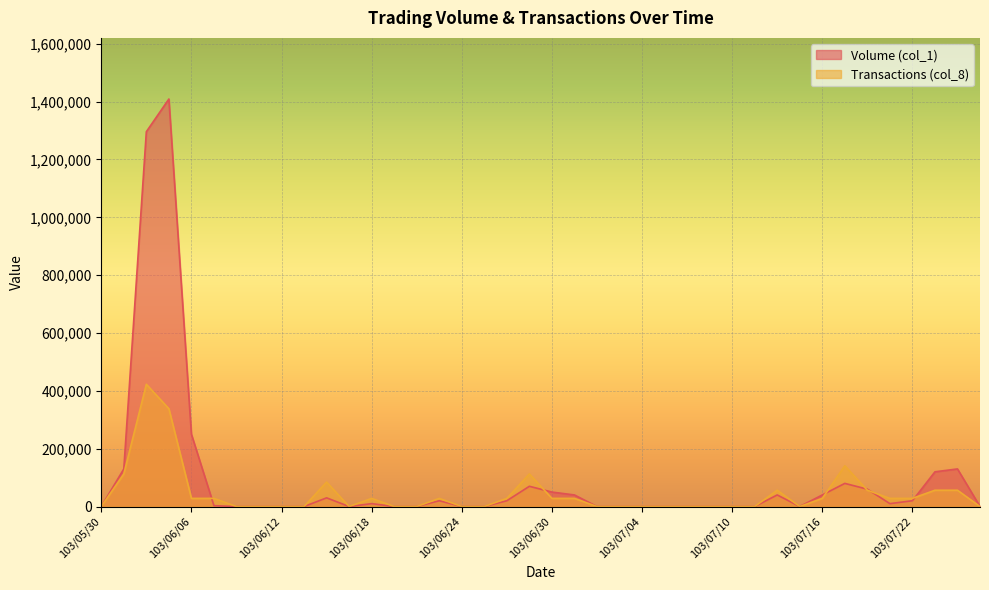

What is the average value of the Volume (col_1) series?

95700.0